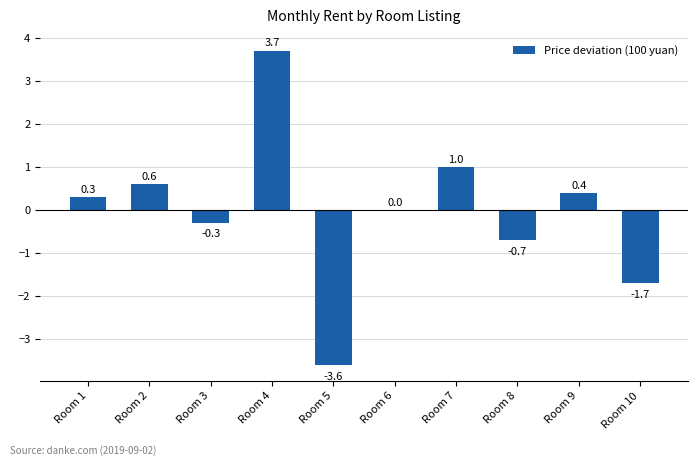

At which label is the value closest to 0?

Room 6